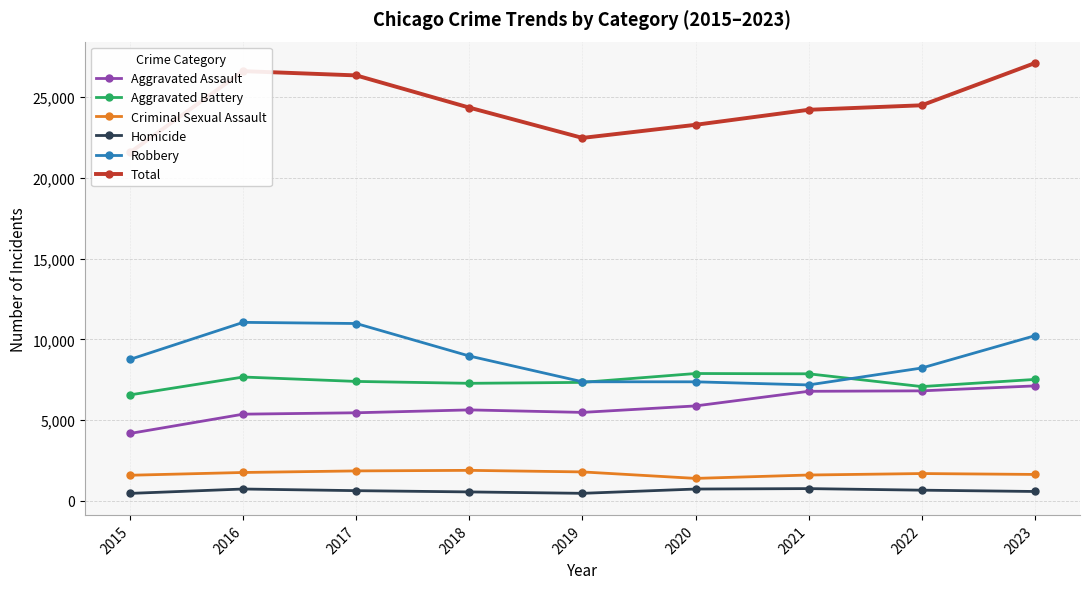

What is the difference between the Total values at 2016 and 2019?

4132